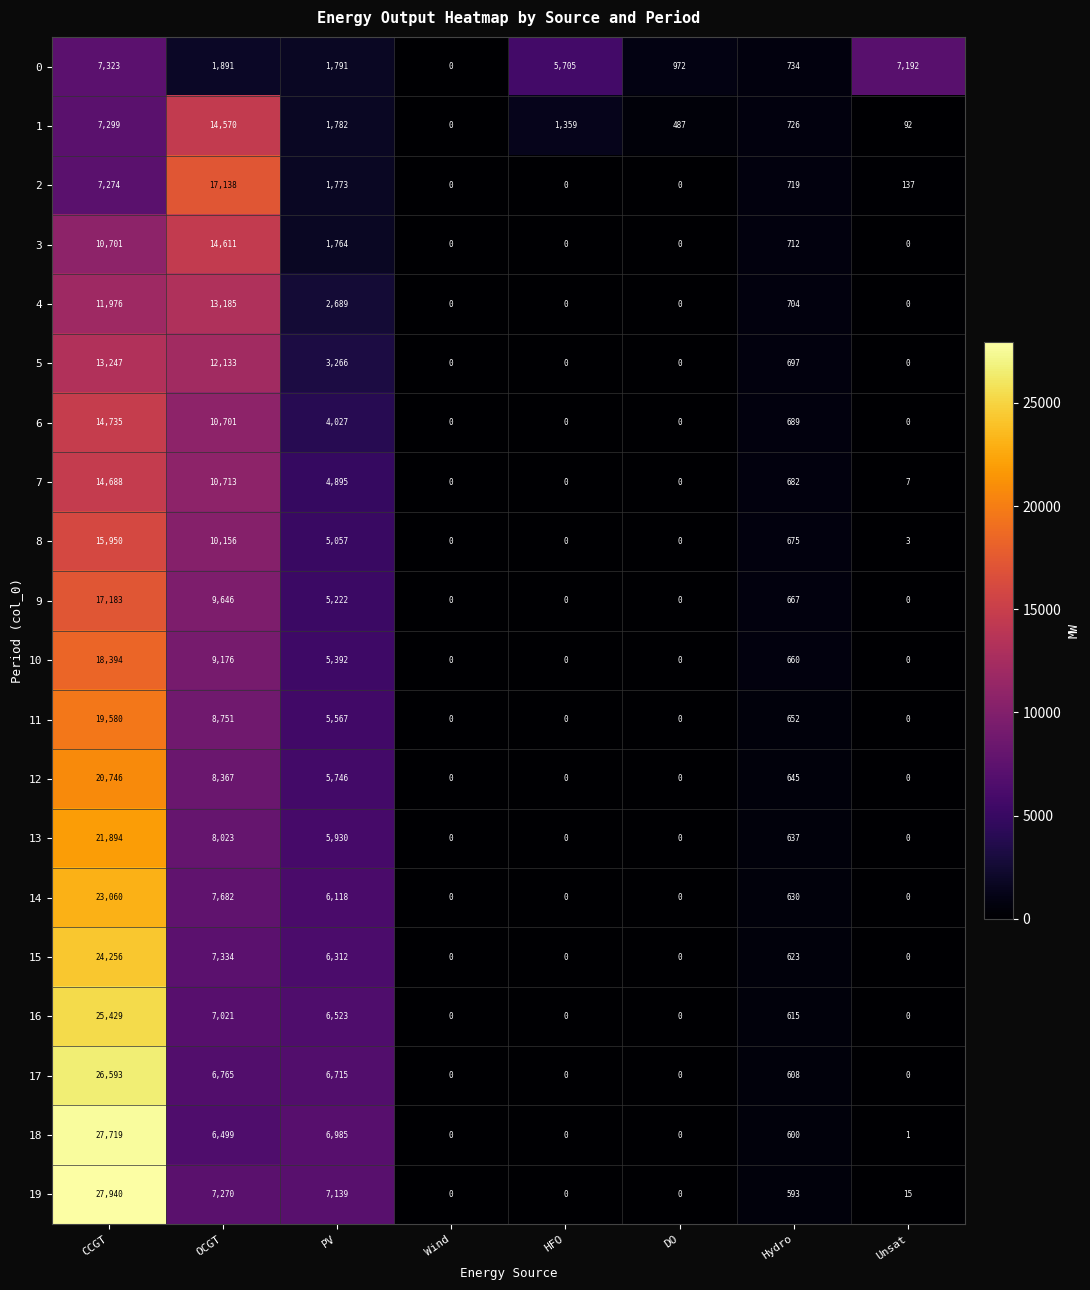

Is it true that 12 equals 13142 at Unsat?

False